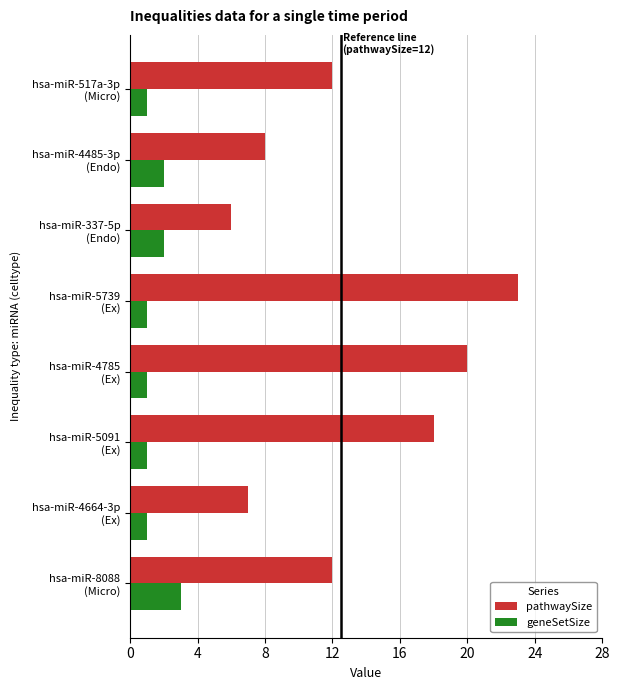

At how many categories does at least one series exceed 16?

3